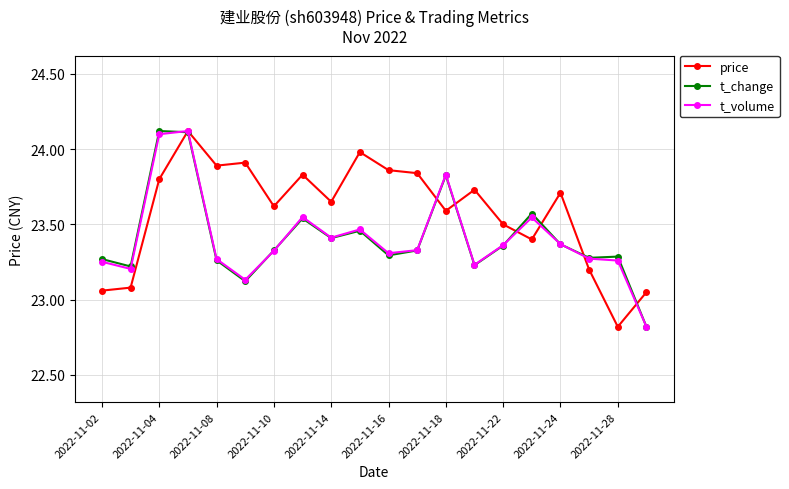

Which series has the largest total across all categories?

price